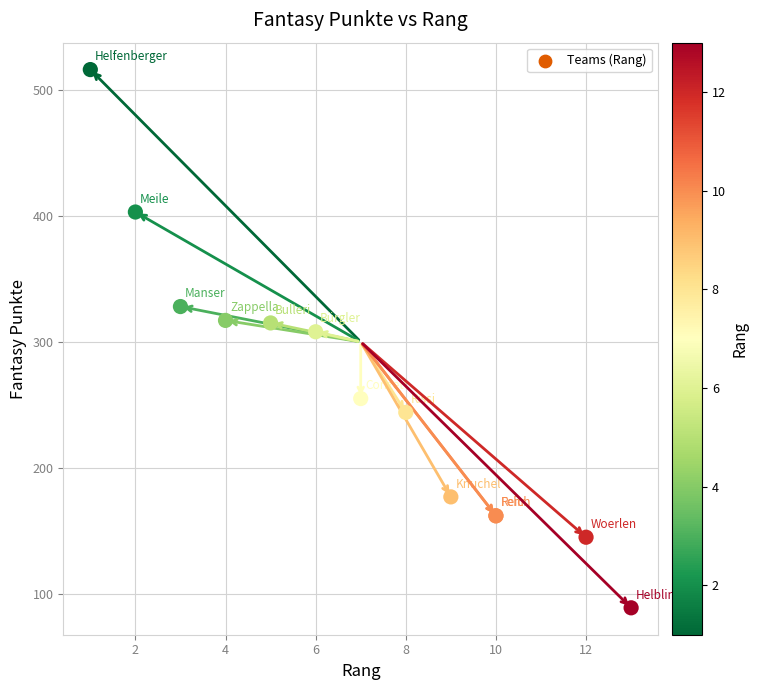

What Y value in the scatter plot is closest to 302?

308